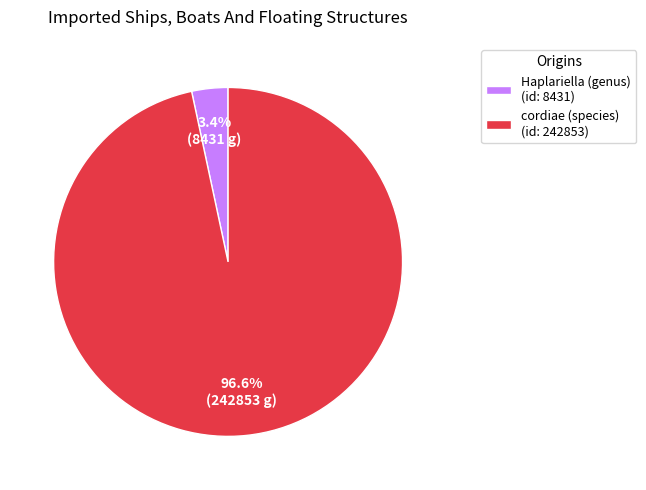

What percentage is NOT represented by Haplariella (genus)?

96.6%